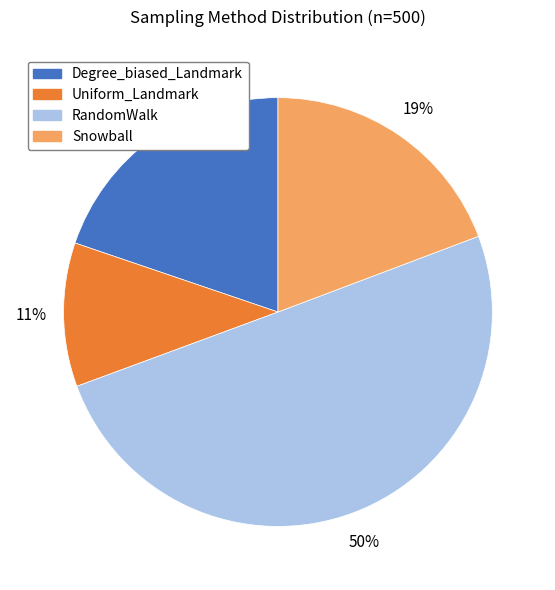

To the nearest percent, what is the combined percentage of Degree_biased_Landmark and RandomWalk?

70%